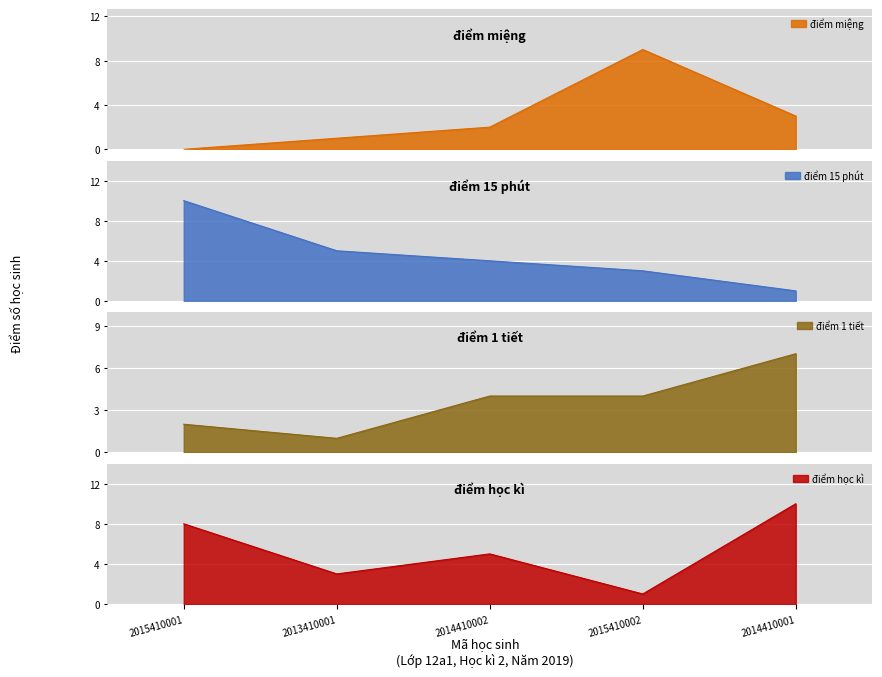

Between 2014410001 and 2013410001, which is larger?

2014410001